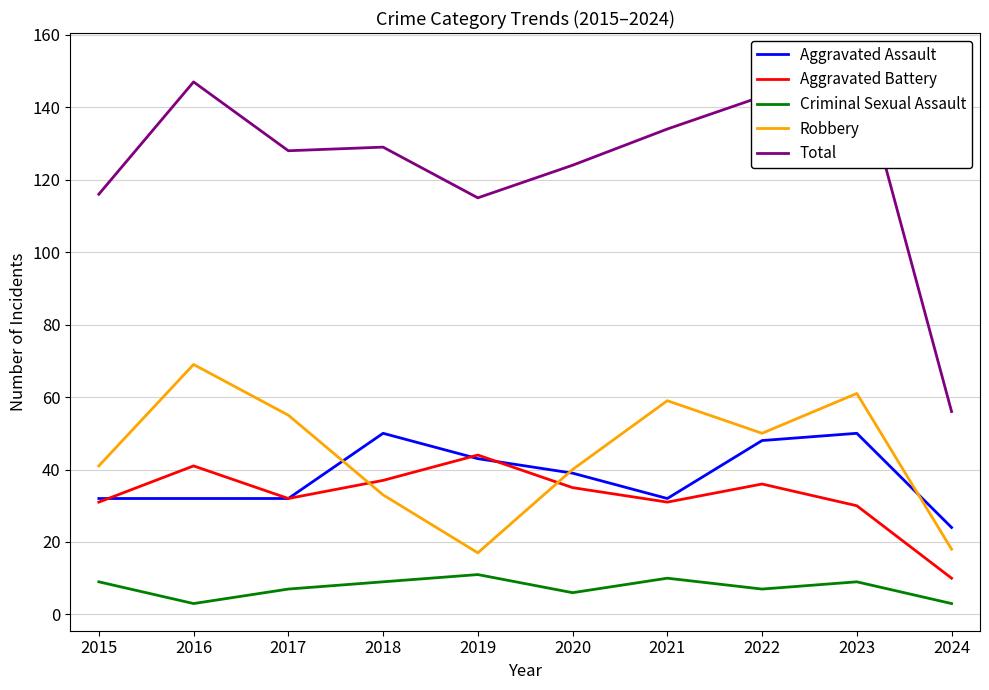

Count the number of categories in the chart.

10